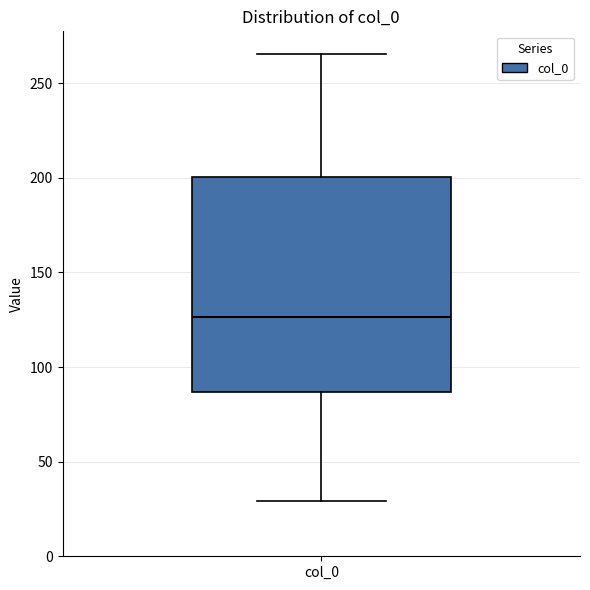

Read this box plot against the y-axis: the position of the median line, the range covered by the box, and the ends of both whiskers. The values are not printed on the chart, so give them approximately, as read against the axis.

median 125, box 85 to 200, whiskers 30 to 265